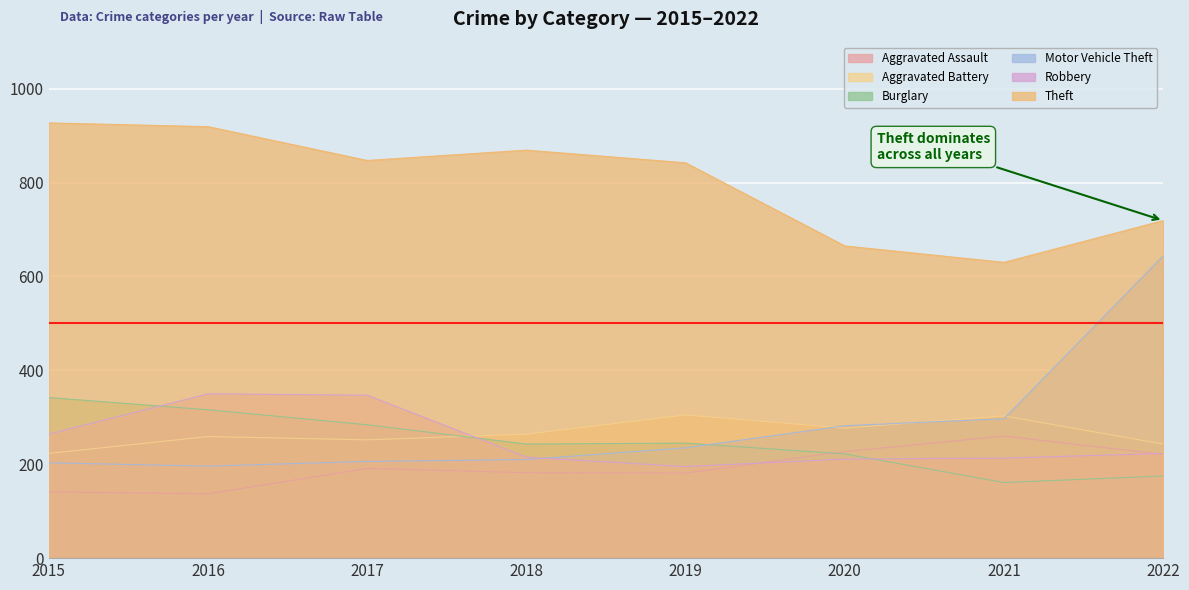

Where is the first local minimum for Aggravated Assault?

2016